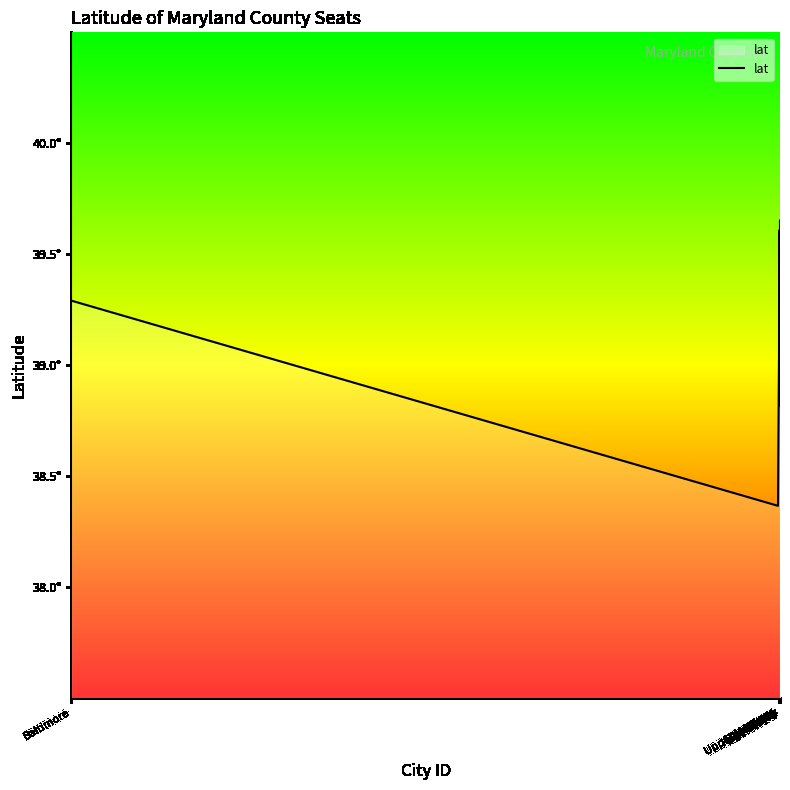

Where does the data first go above 39?

Baltimore